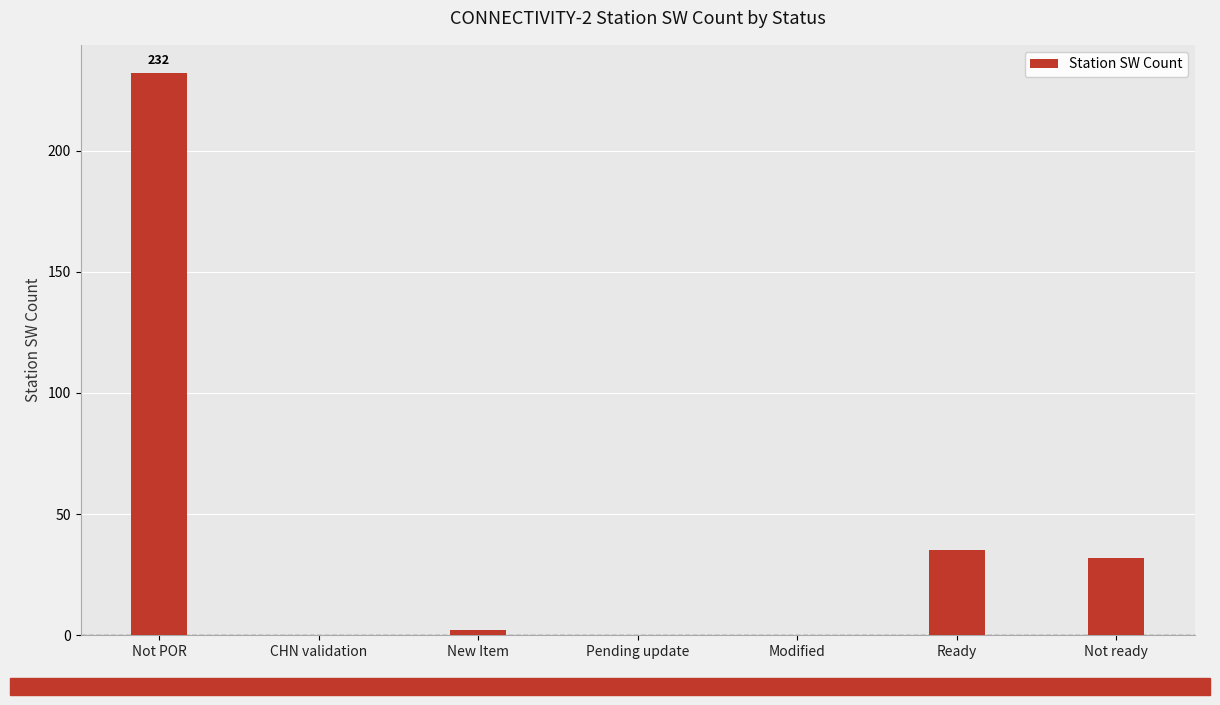

What is the sum of all values?

301